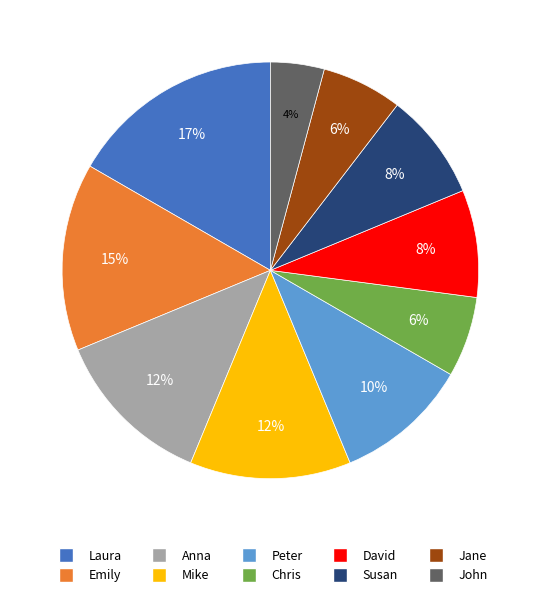

Approximately how many times larger is the value at David compared to Laura?

0.5